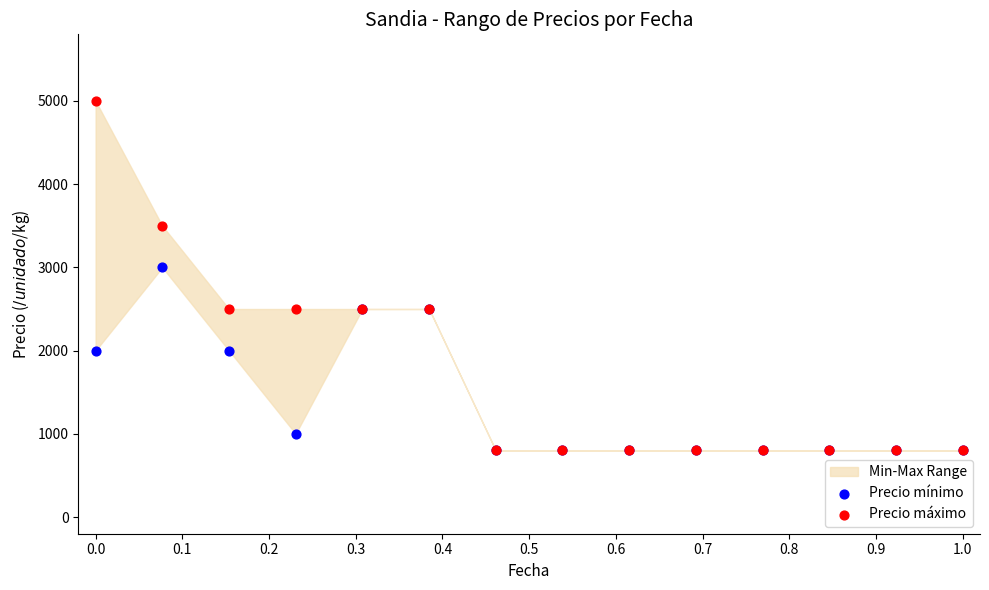

In the Precio máximo series, what Y value is closest to 2900?

2500